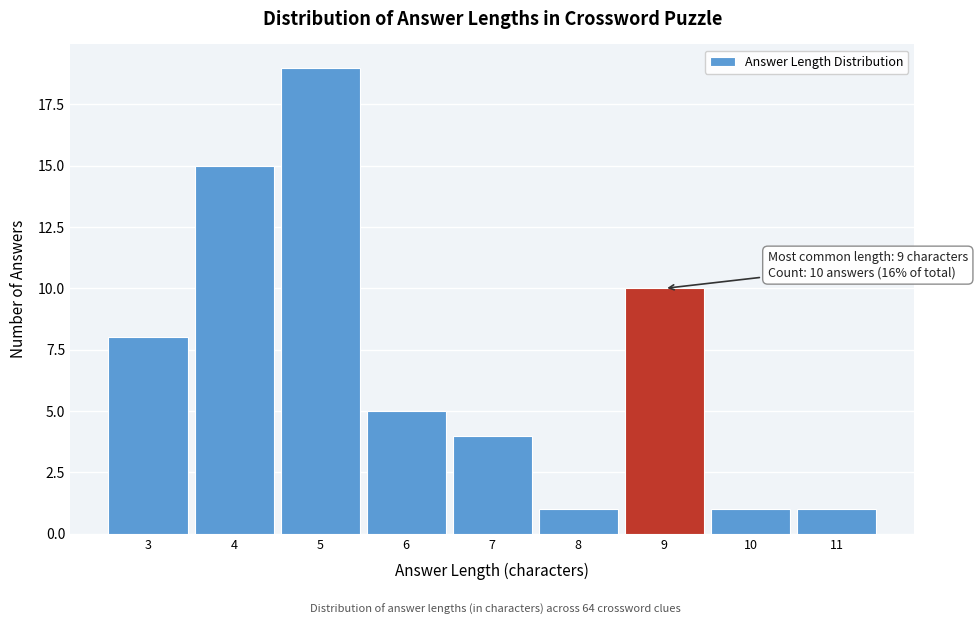

Which range on the x-axis has the tallest bar?

4.5 to 5.5